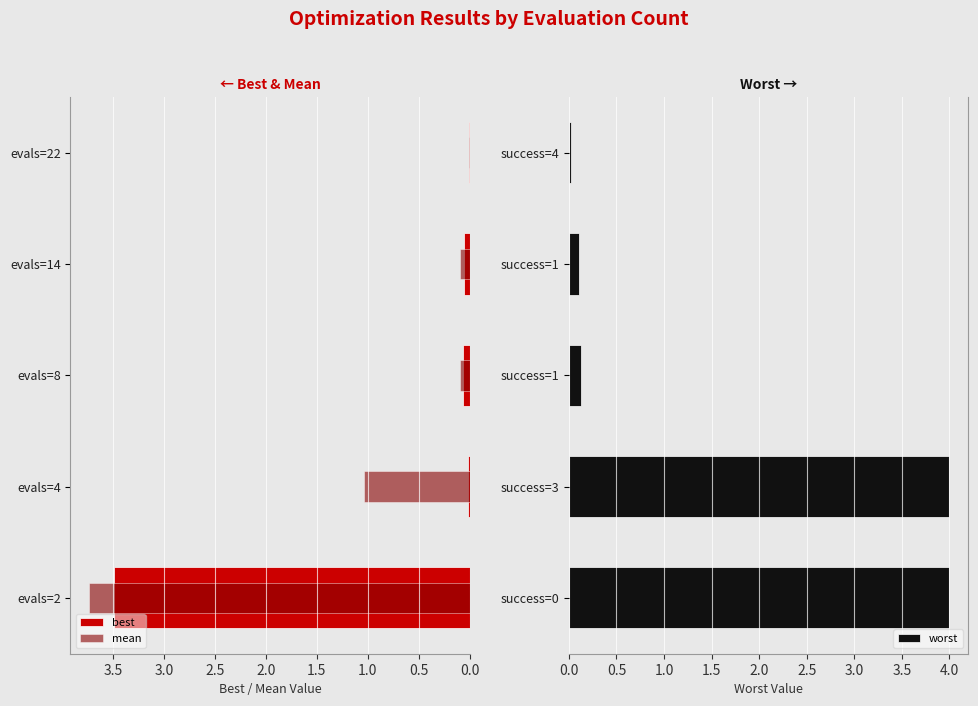

What is the sum of all mean values?

5.0